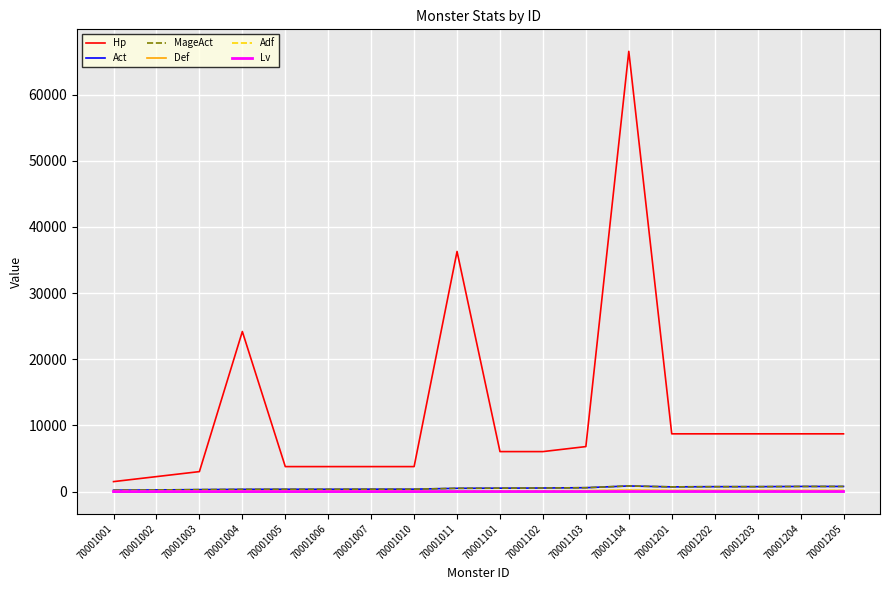

Is this an area chart (filled region under the line)?

No